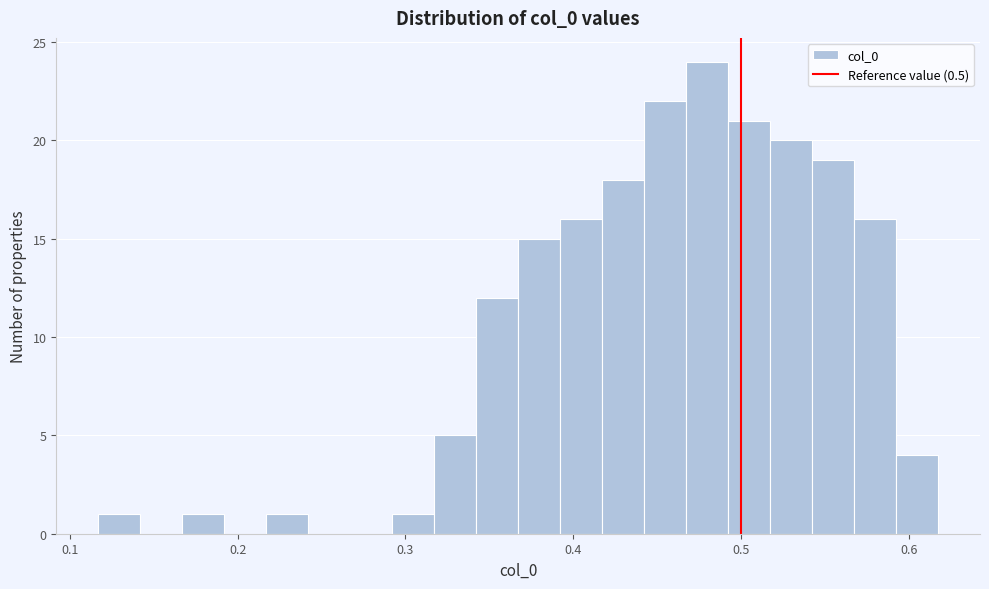

Around what value on the x-axis is the tallest bar? Give the approximate position of its centre, as read against the axis.

0.48